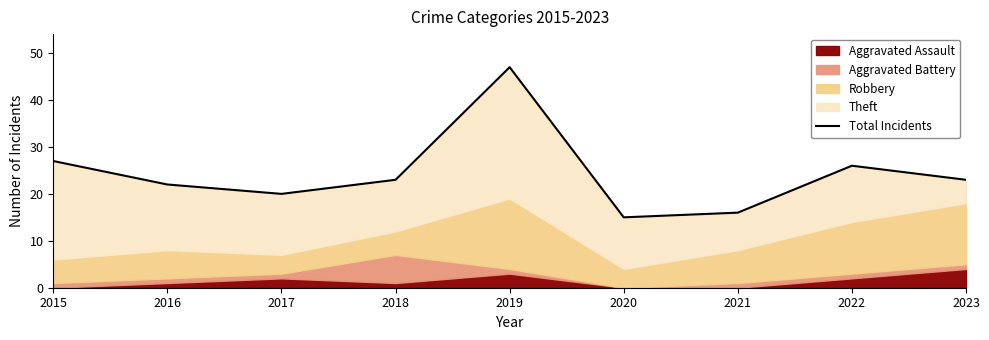

What is the difference between the maximum and minimum values?

32